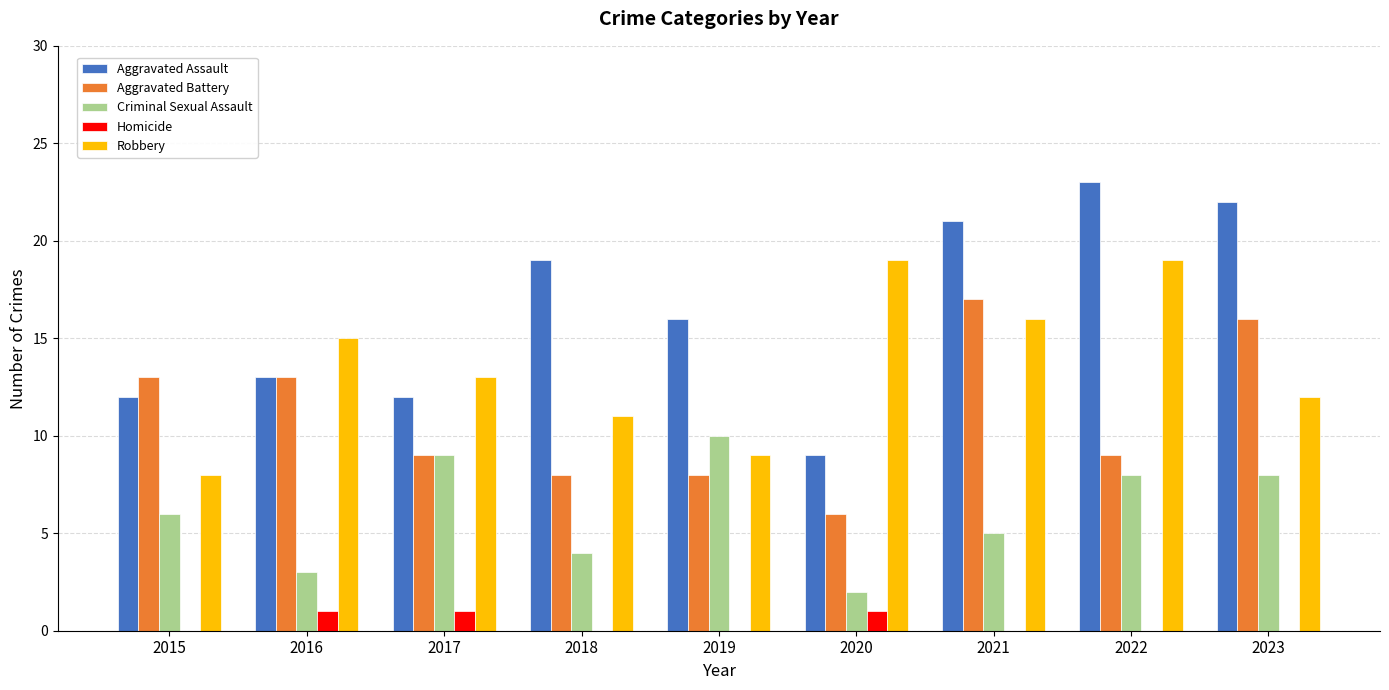

Is it true that Homicide equals 1 at 2015?

False